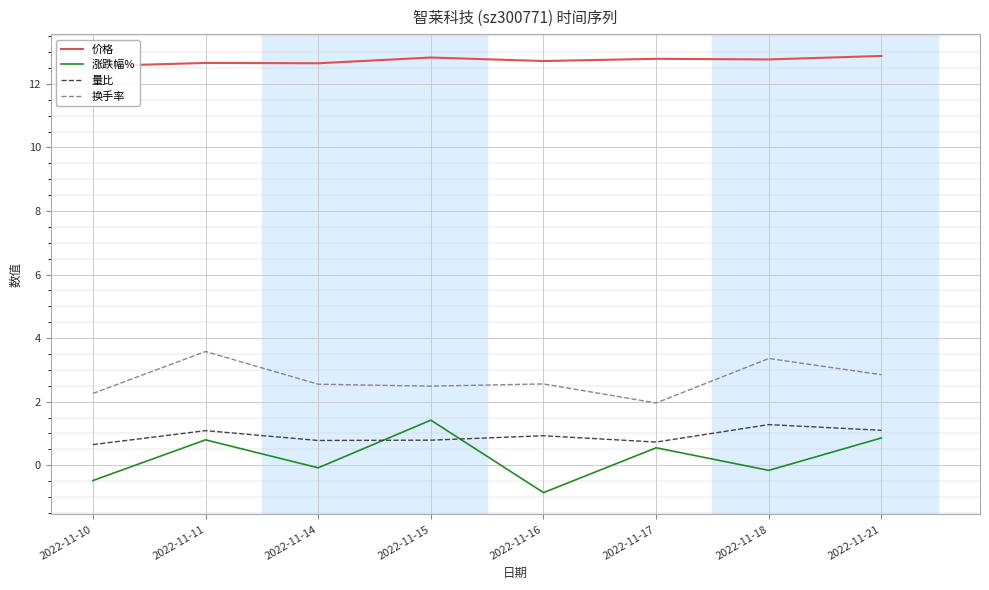

Is the value of 量比 at 2022-11-11 greater than the value of 涨跌幅% at 2022-11-14?

Yes